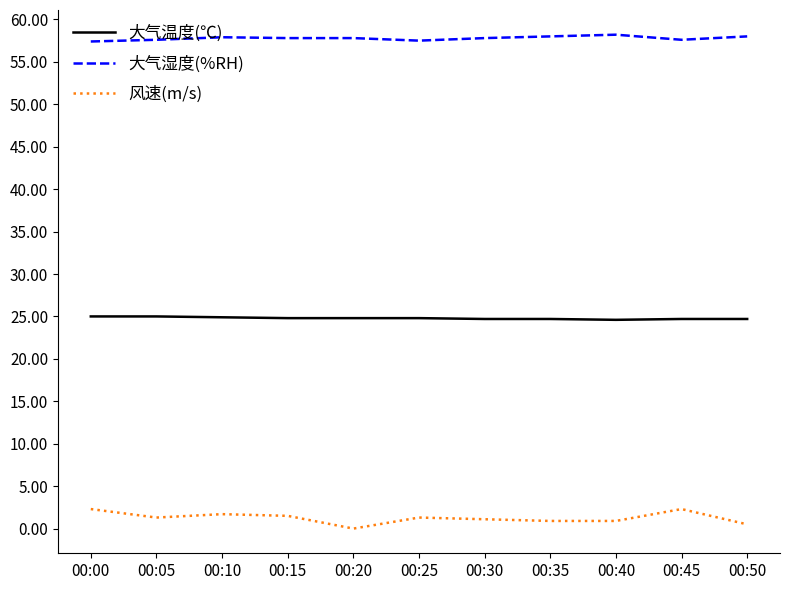

What is the spread (max minus min) of values at 00:15?

56.3